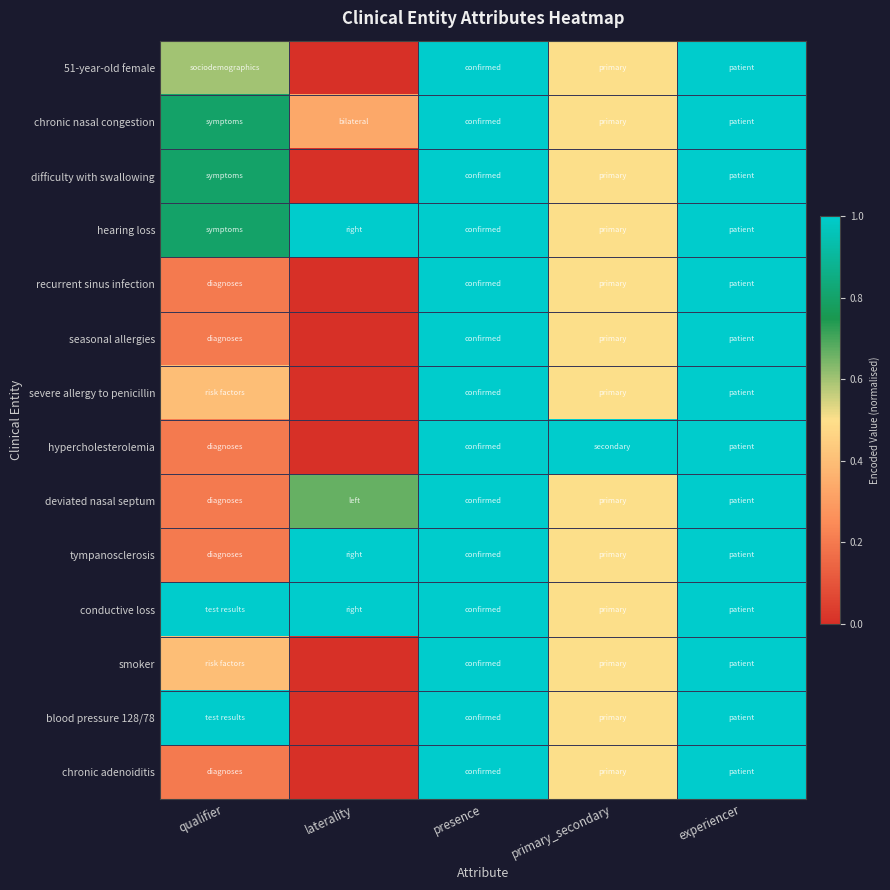

Between presence and primary_secondary, which is larger?

presence